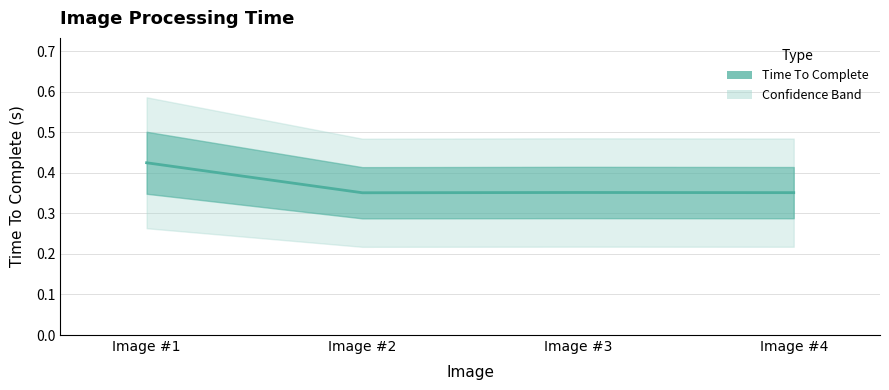

Rank the categories by value from highest to lowest.

Image #1, Image #3, Image #4, Image #2